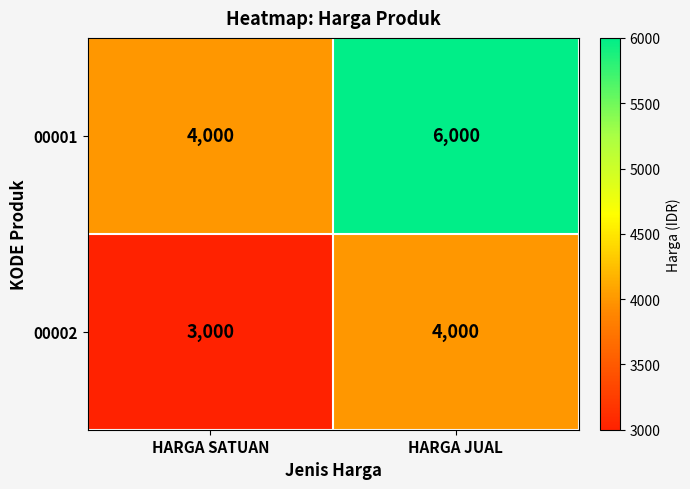

Reading left to right, what are all the values shown in this chart?

00001: HARGA SATUAN=4000	HARGA JUAL=6000
00002: HARGA SATUAN=3000	HARGA JUAL=4000